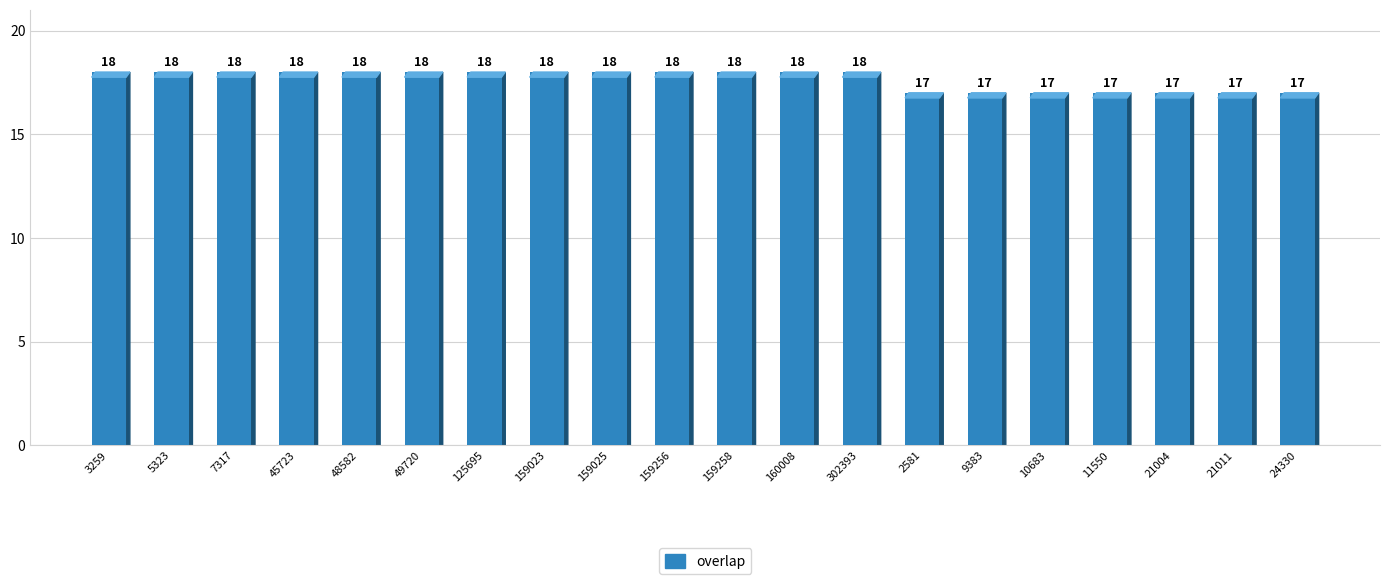

What position from the left is 160008?

12